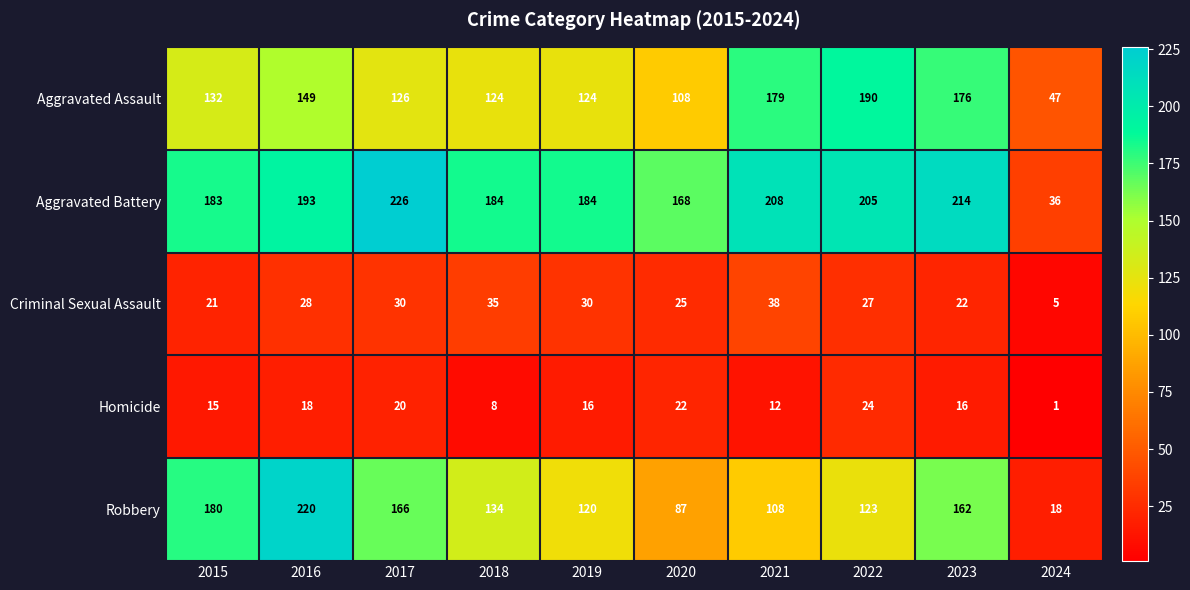

What is the greatest value displayed?

226